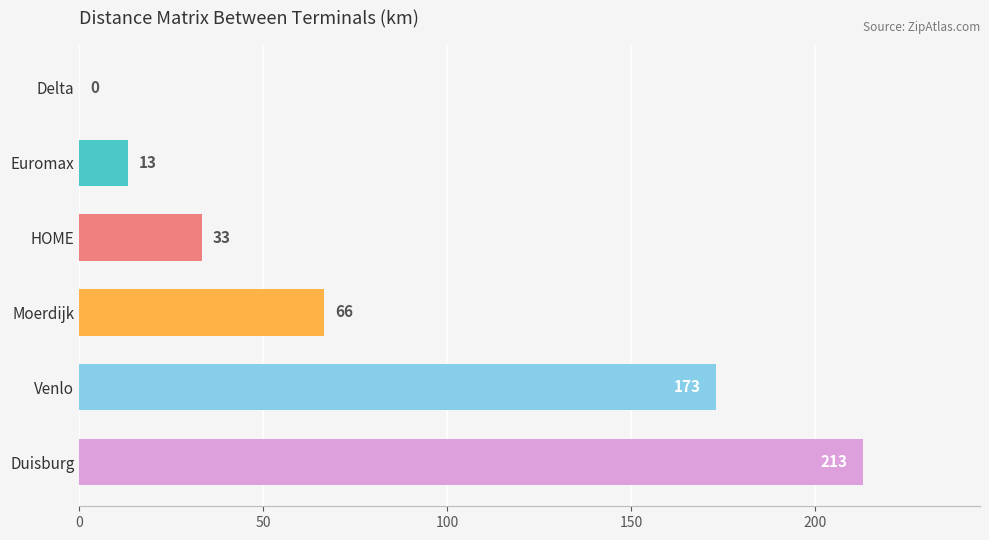

What value does the data have at Venlo?

172.9